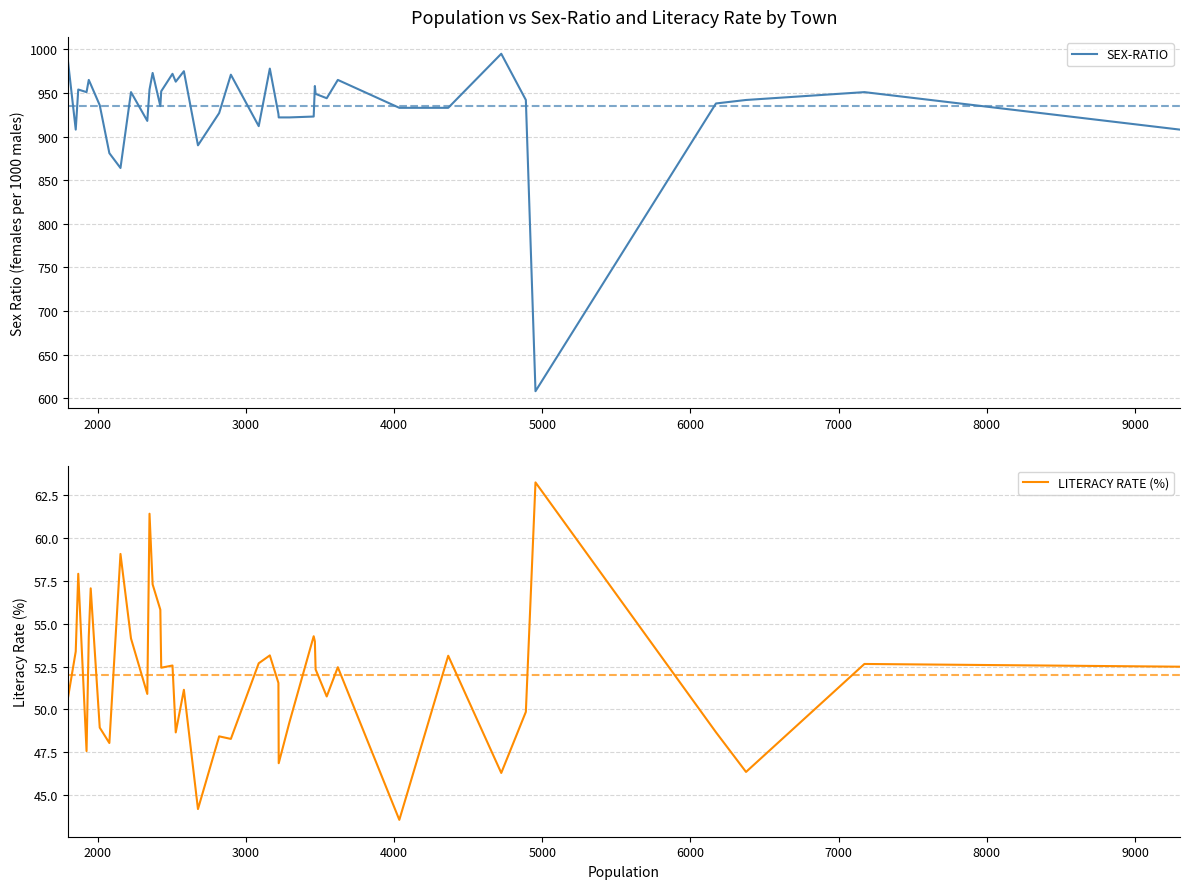

What is the minimum value for SEX-RATIO?

608